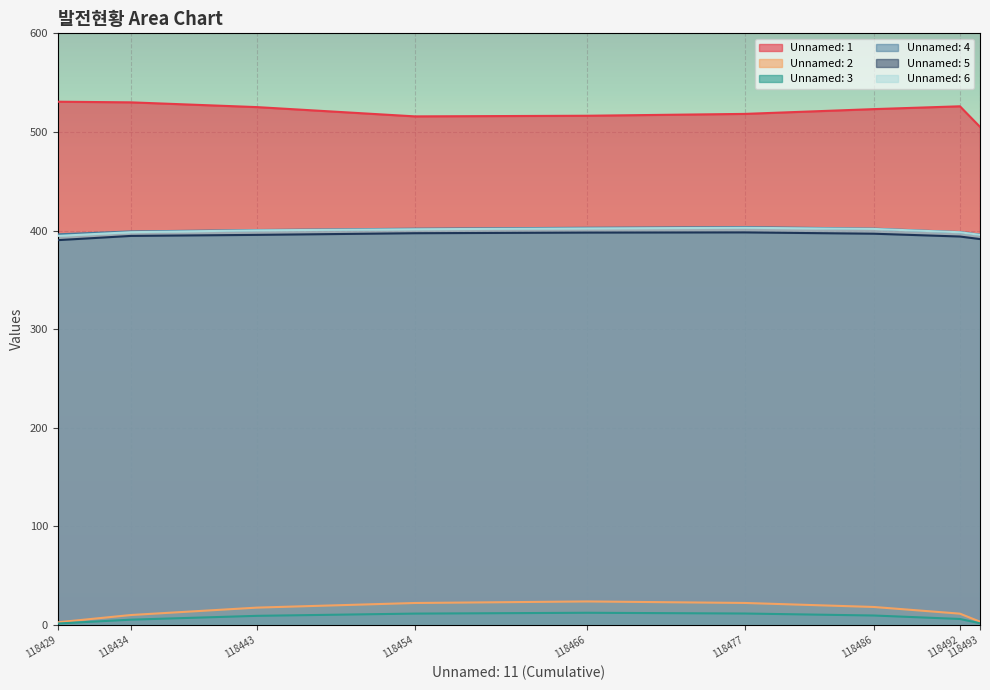

Rank the series by their maximum value, from lowest to highest.

Unnamed: 3, Unnamed: 2, Unnamed: 5, Unnamed: 6, Unnamed: 4, Unnamed: 1